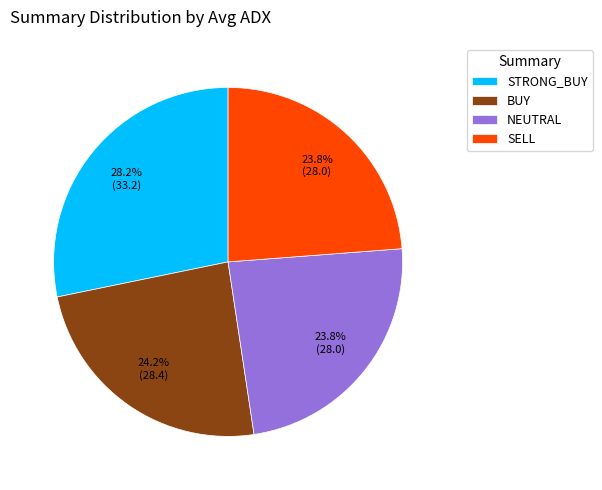

What is the total percentage of STRONG_BUY and SELL?

52.0%